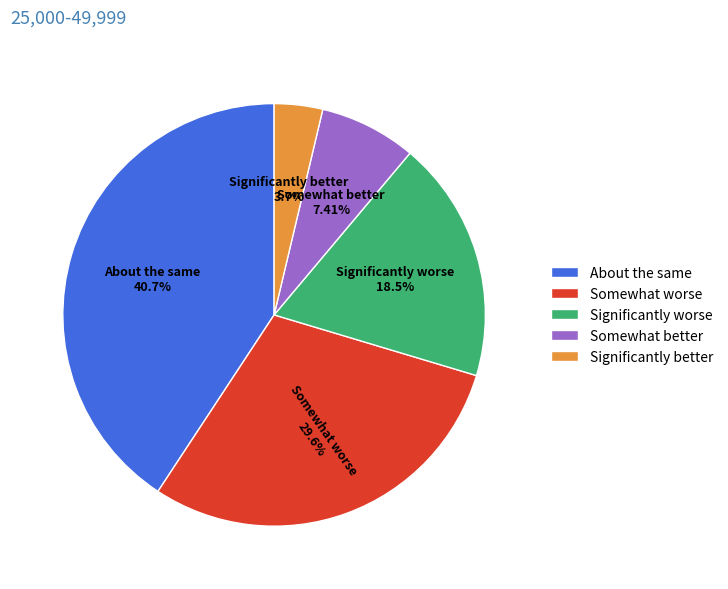

To the nearest percent, what is the average slice percentage?

20%